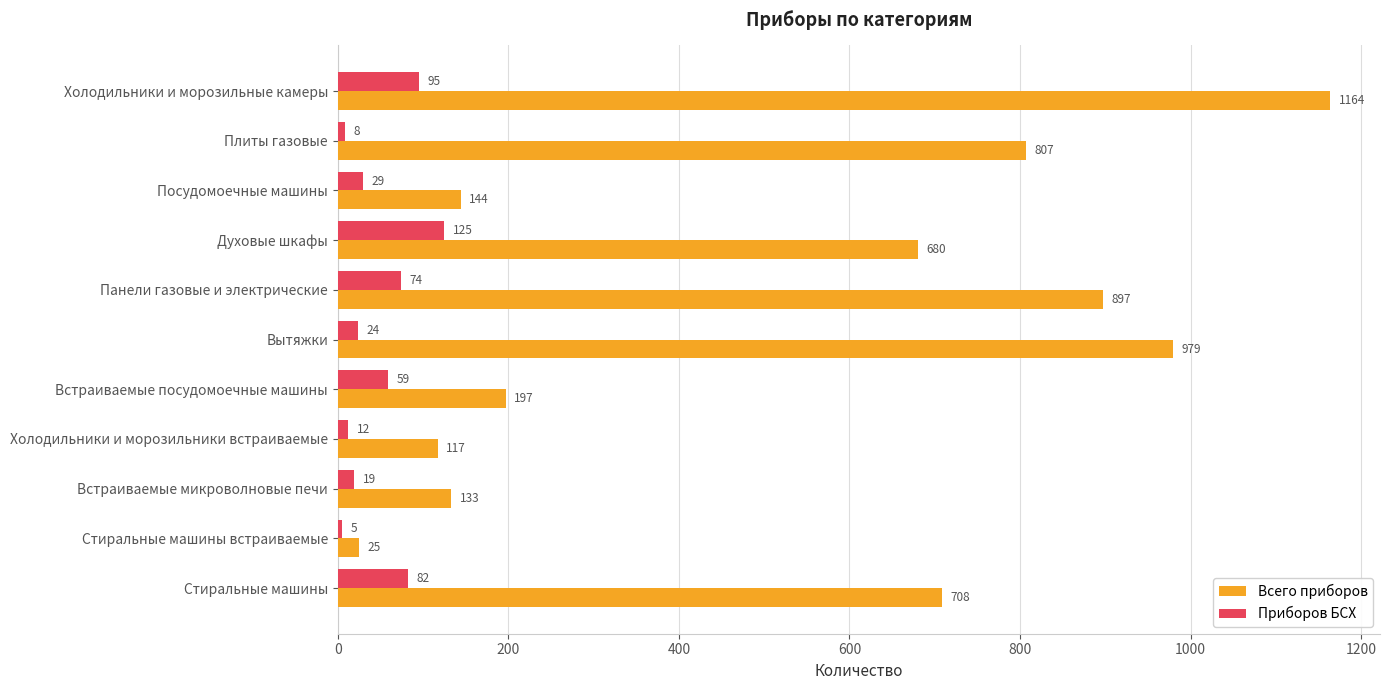

What is the spread (max minus min) of values at Стиральные машины встраиваемые?

20